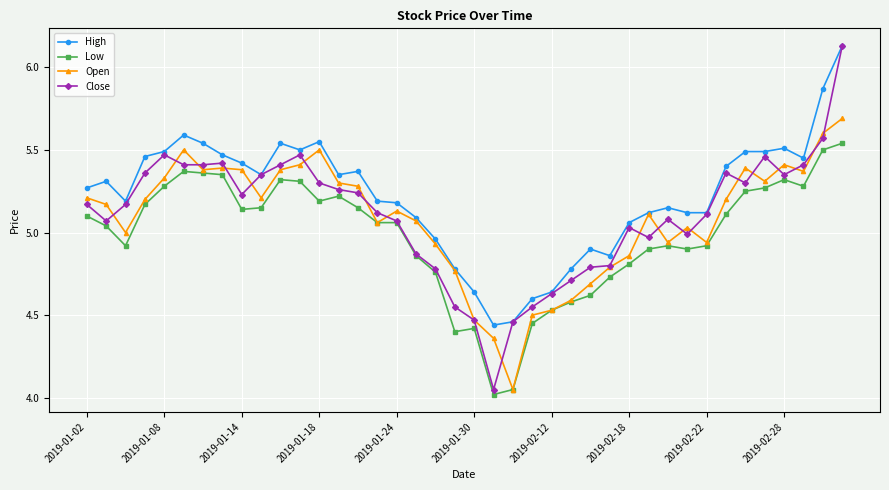

True or false: Low has more than 2 points higher than both neighbors.

True